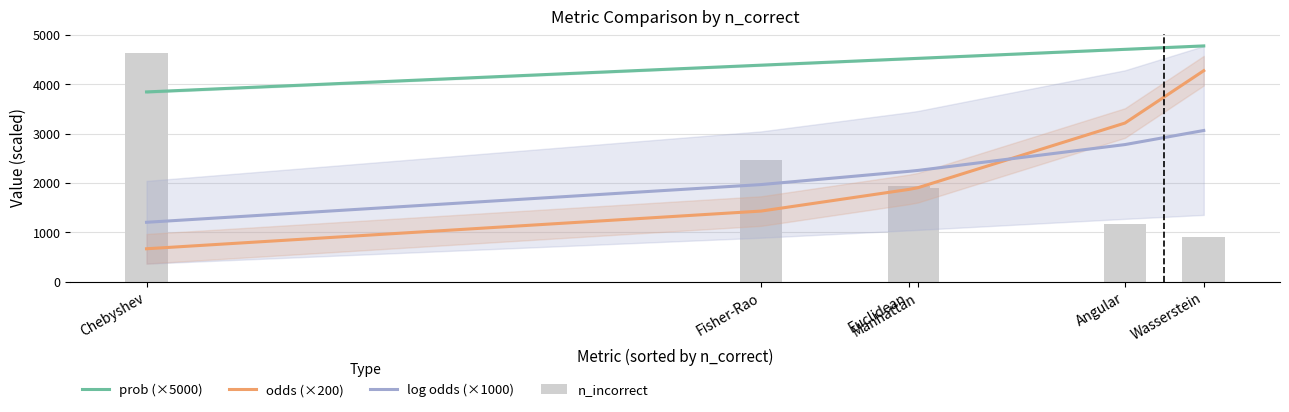

Rank the series at Manhattan from lowest to highest value.

n_incorrect, odds (×200), log odds (×1000), prob (×5000)